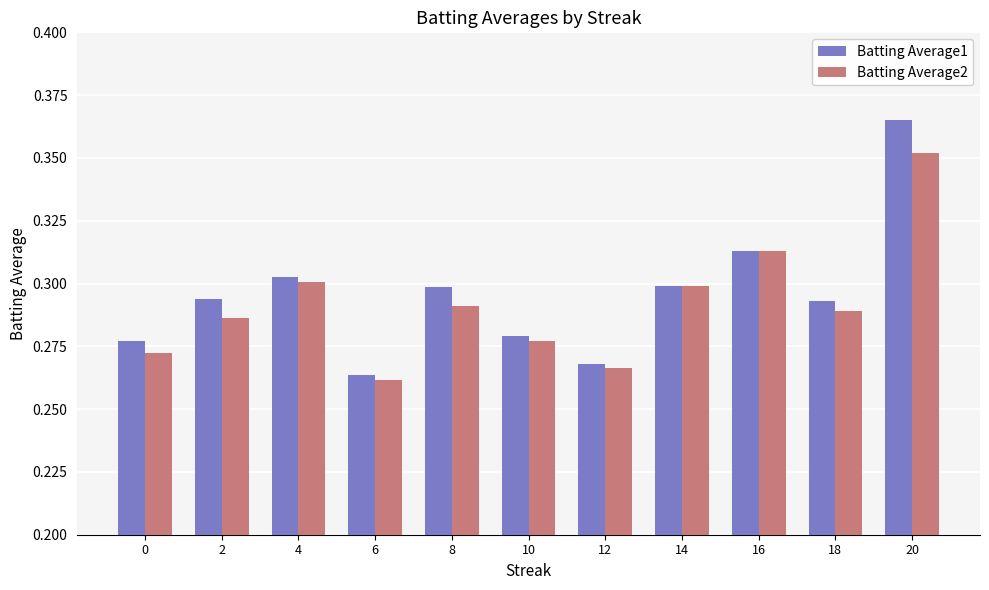

How many bars are there in each group?

2